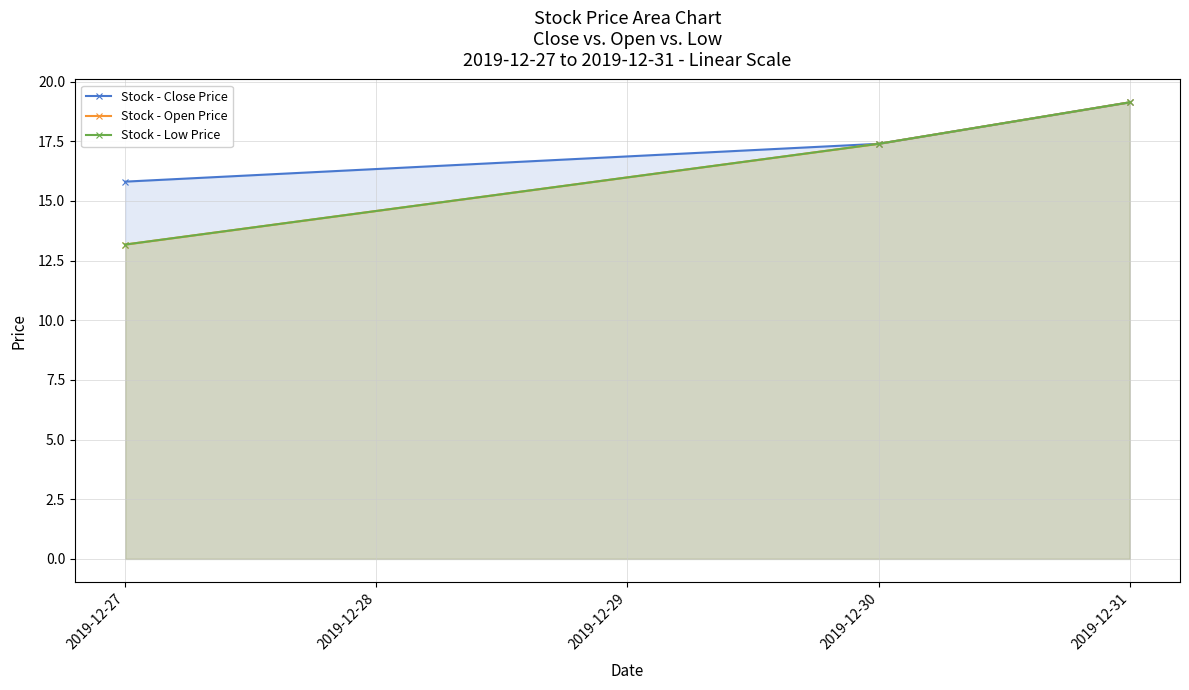

What is the value of the Stock - Open Price point at the 2nd from the left?

17.4